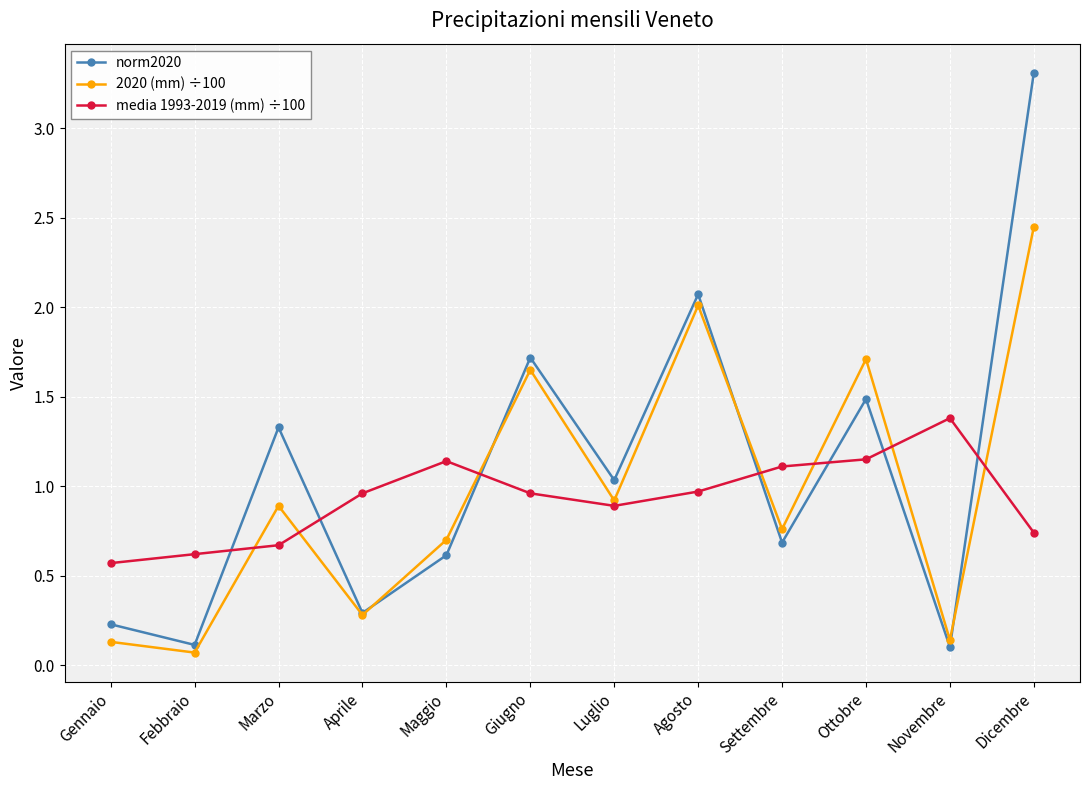

What is the label of the 6th point from the right?

Luglio